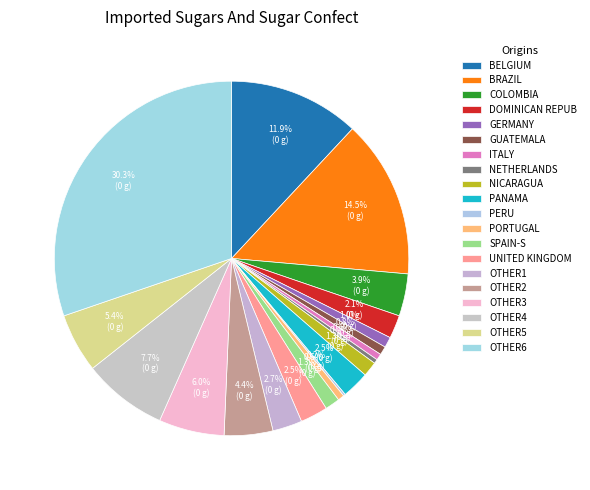

Which slice is the largest?

OTHER6